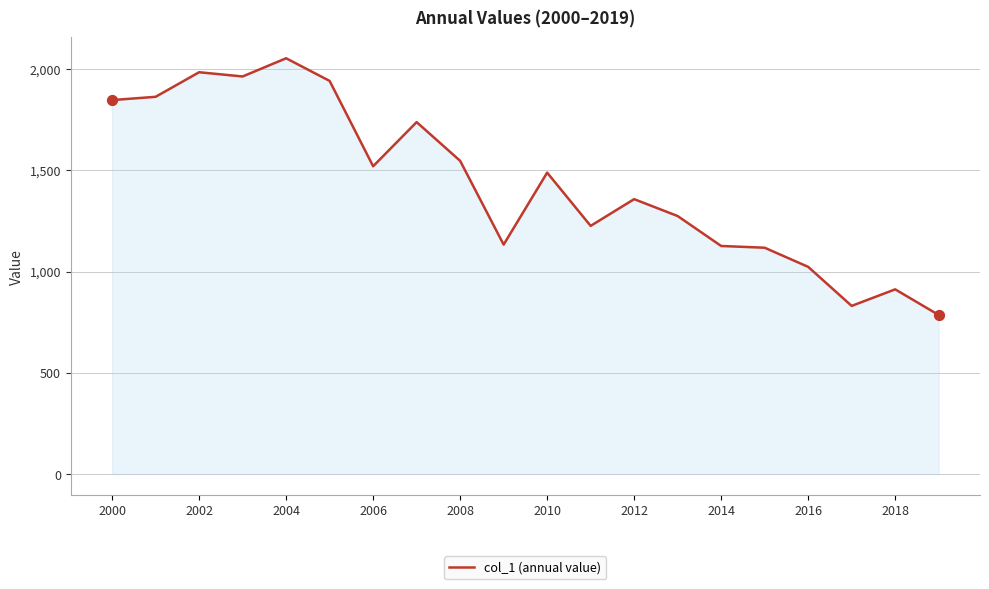

What is the maximum value shown in the chart?

2053.3